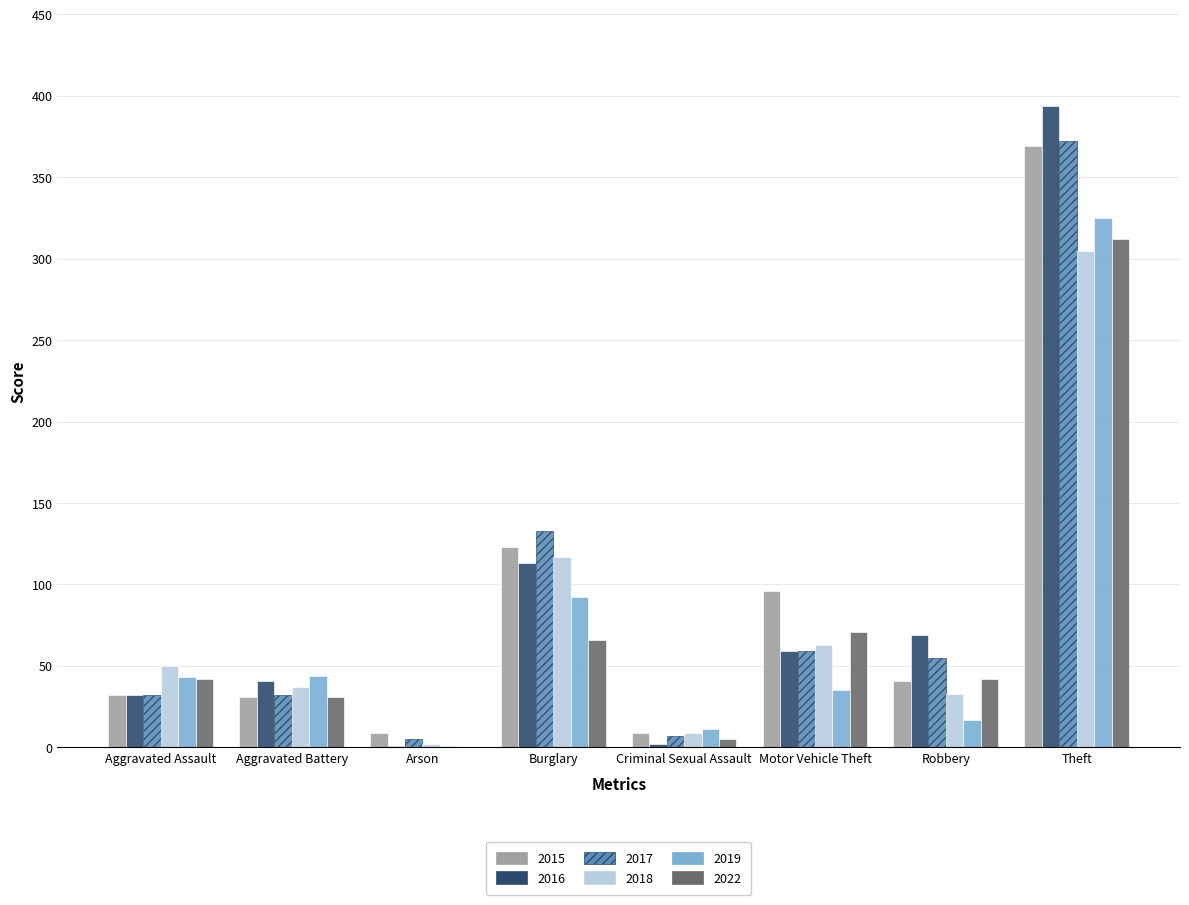

What is the greatest value displayed?

394